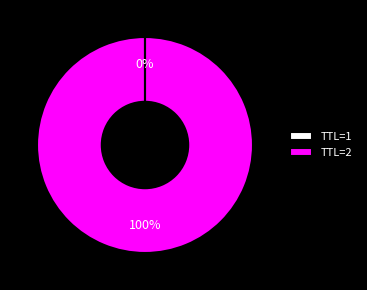

Which category has the biggest portion of the pie?

TTL=2